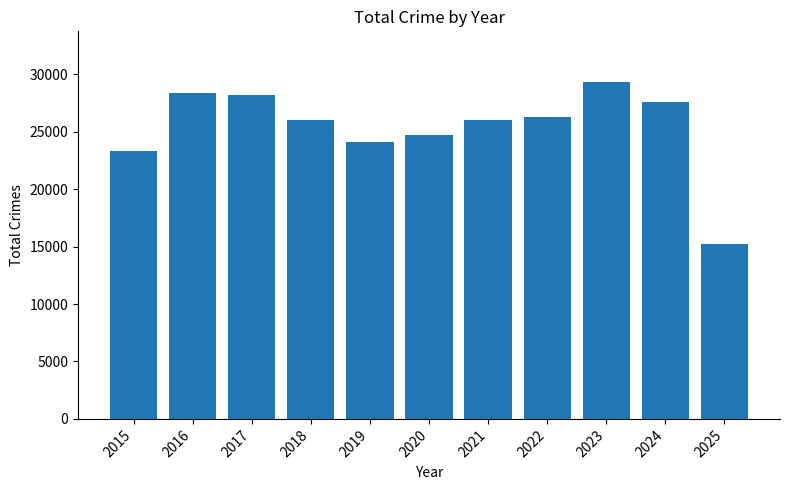

At which label is the value closest to 22293?

2015